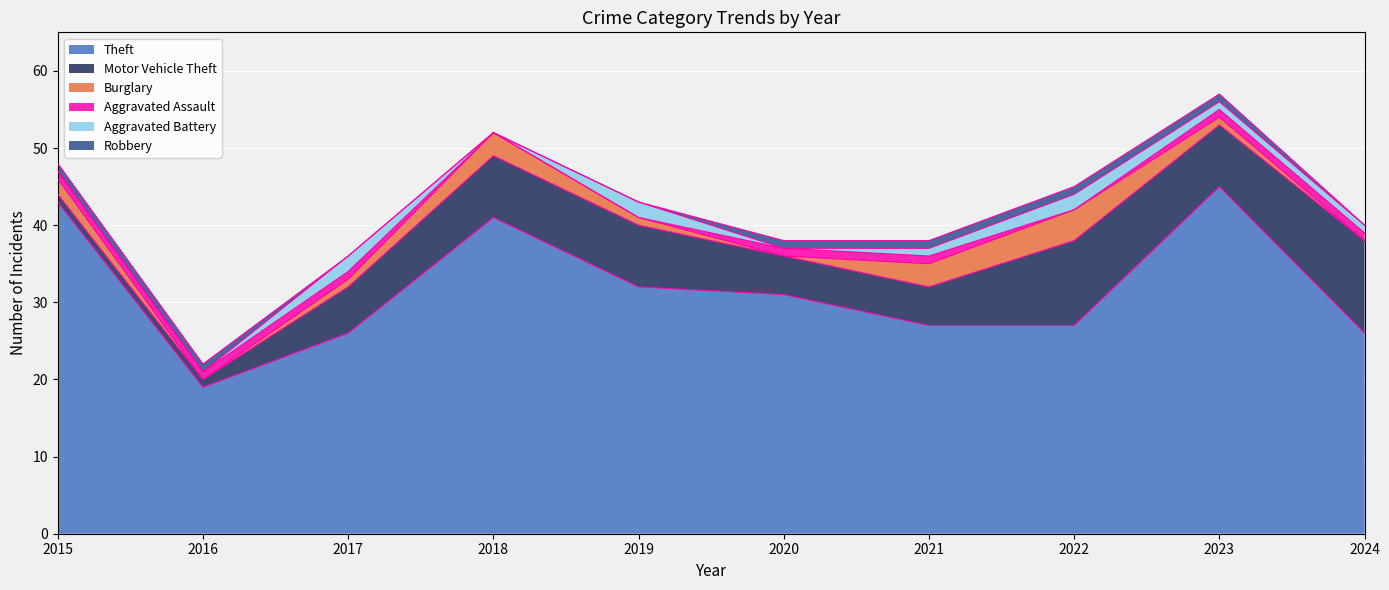

Which series has the largest total across all categories?

Theft